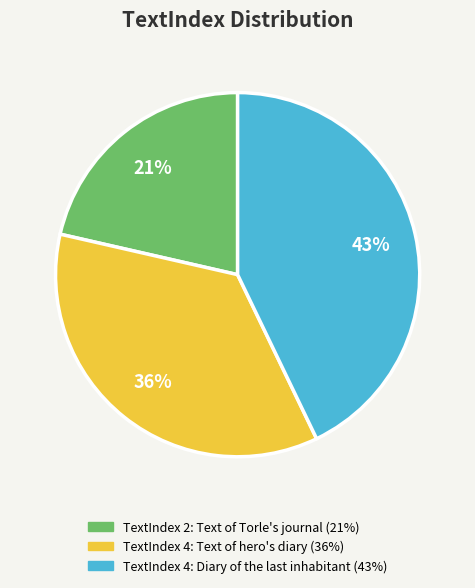

Is there a majority slice in this chart?

No